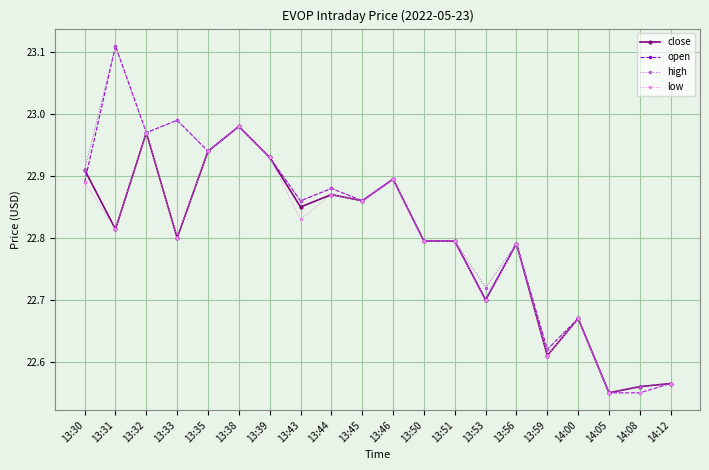

At which category does open reach its first local valley?

13:32